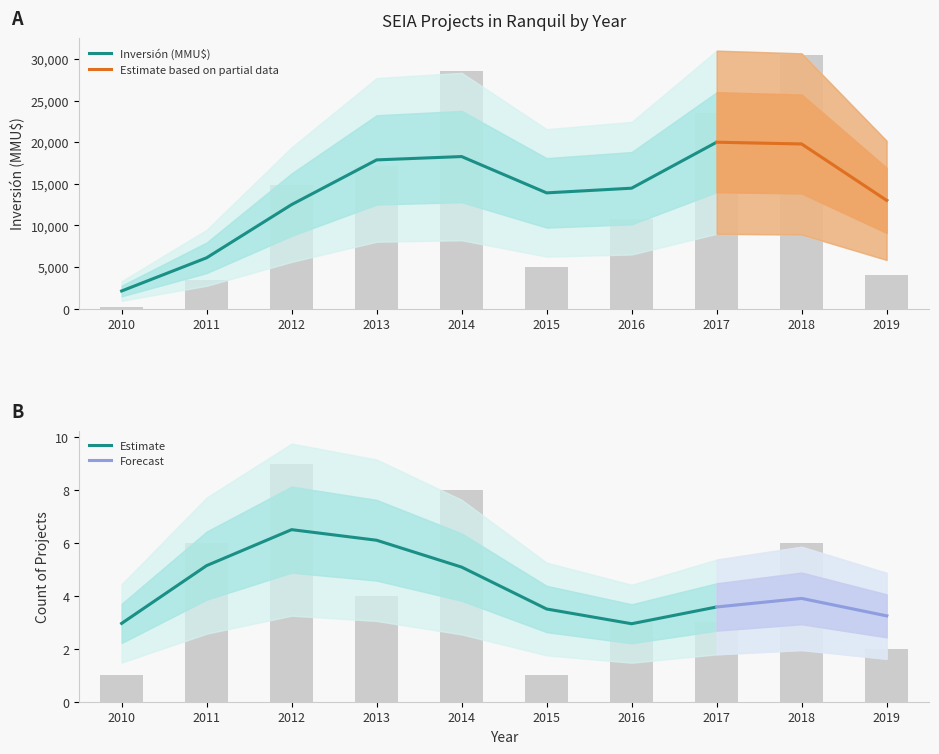

What value does the Inversión(MMU$) series have at 2014, to the nearest 10?

28600